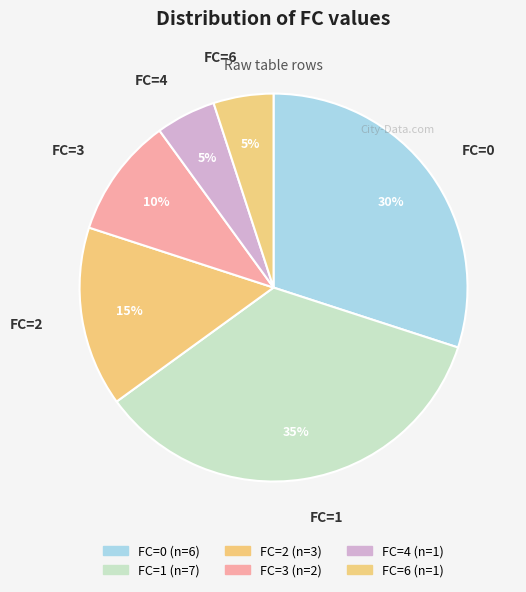

How many segments does this pie chart have?

6